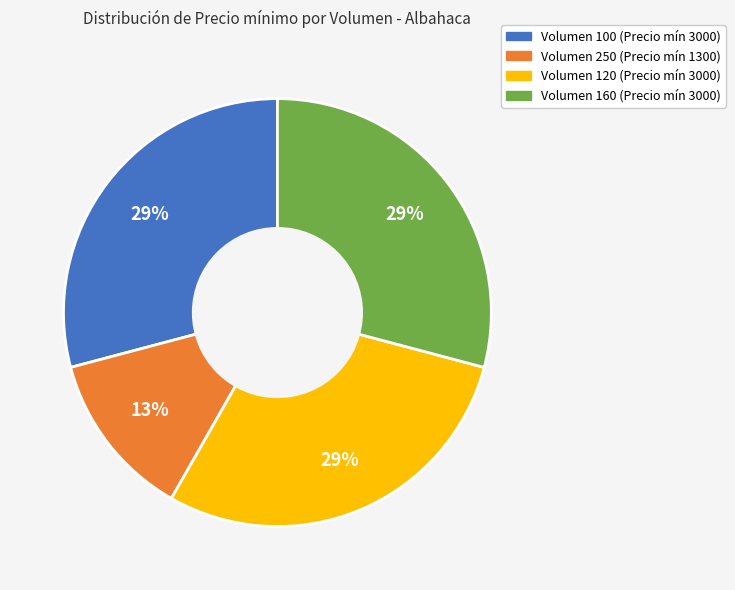

How many slices are in this pie chart?

4